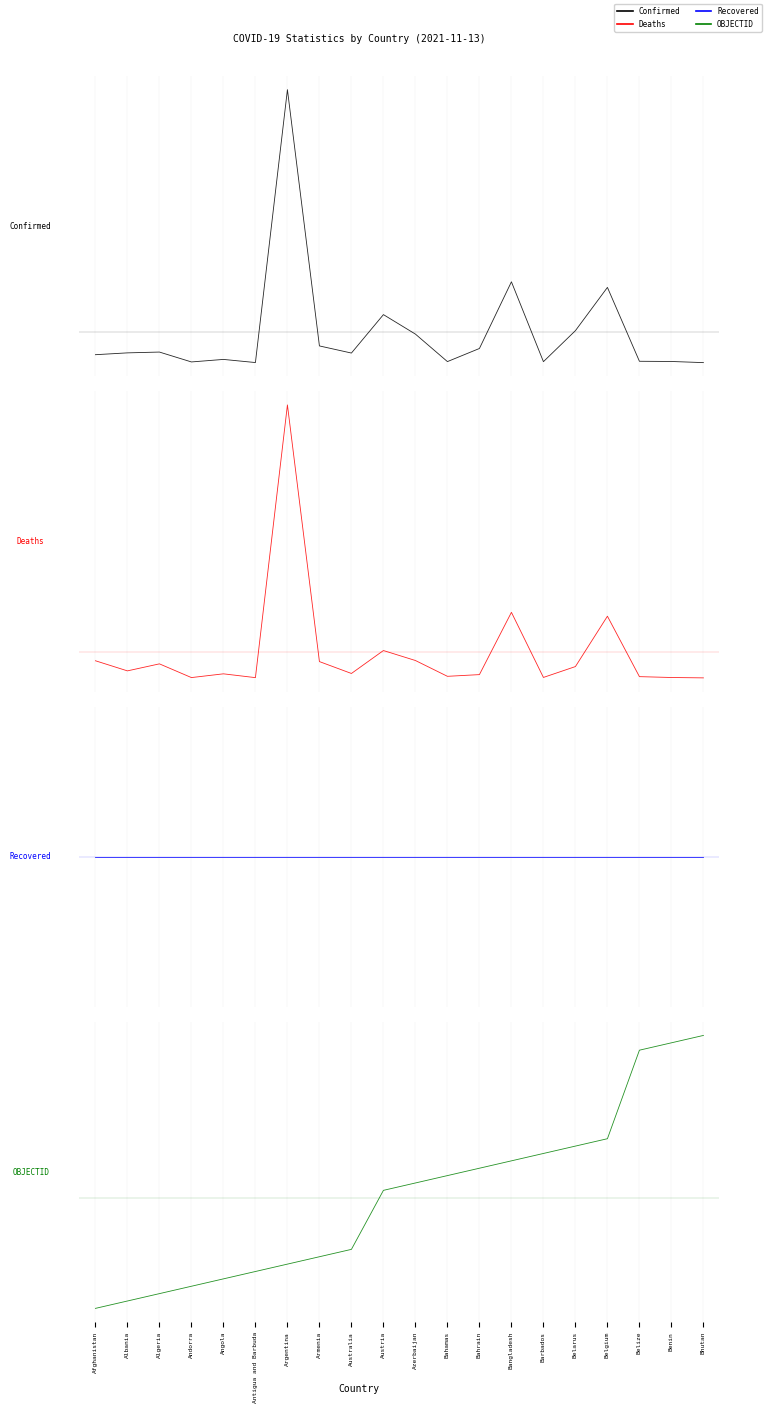

Which series has the widest spread of values?

Deaths